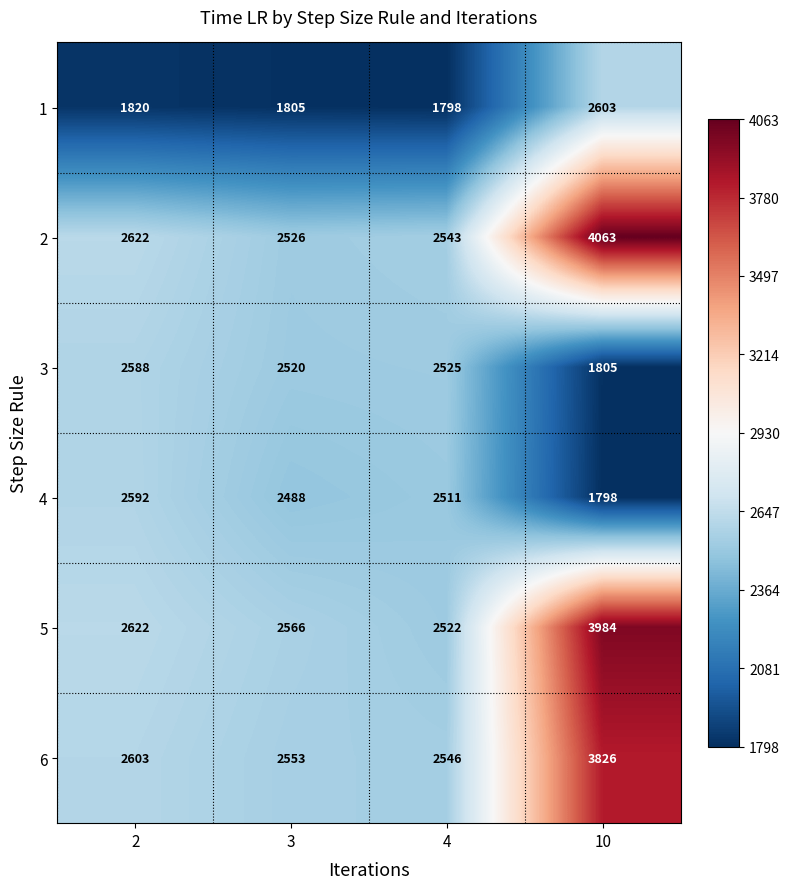

At which category is the sum across all series the highest?

10